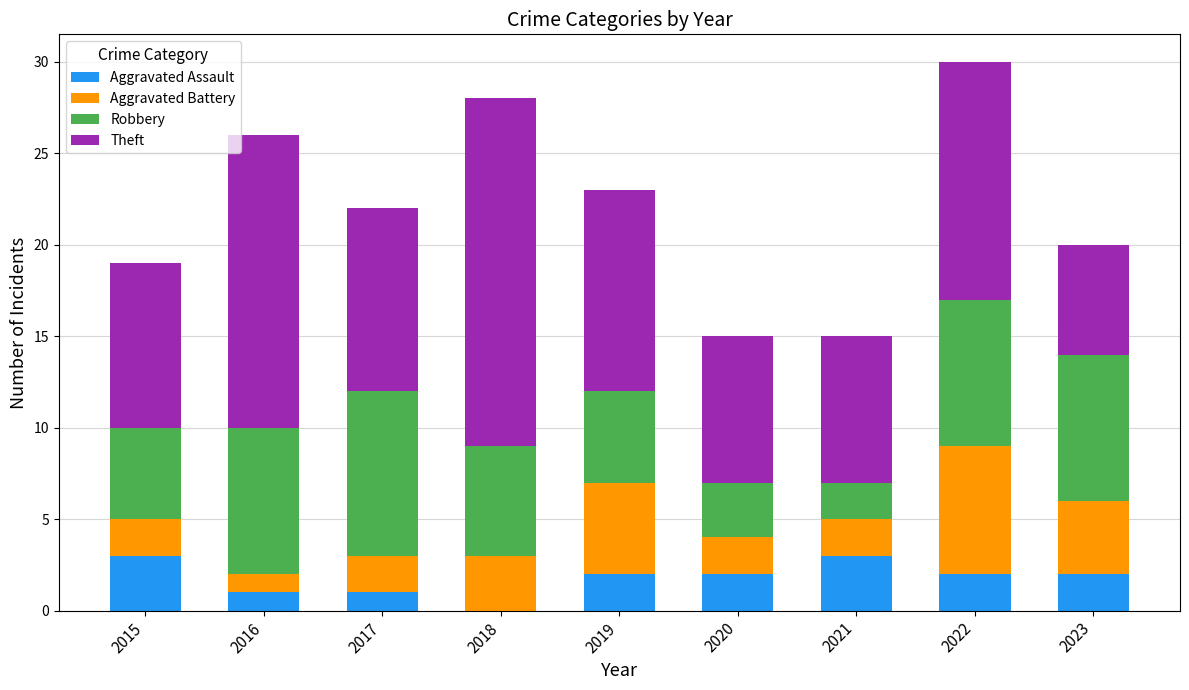

Does the chart contain stacked bars?

Yes